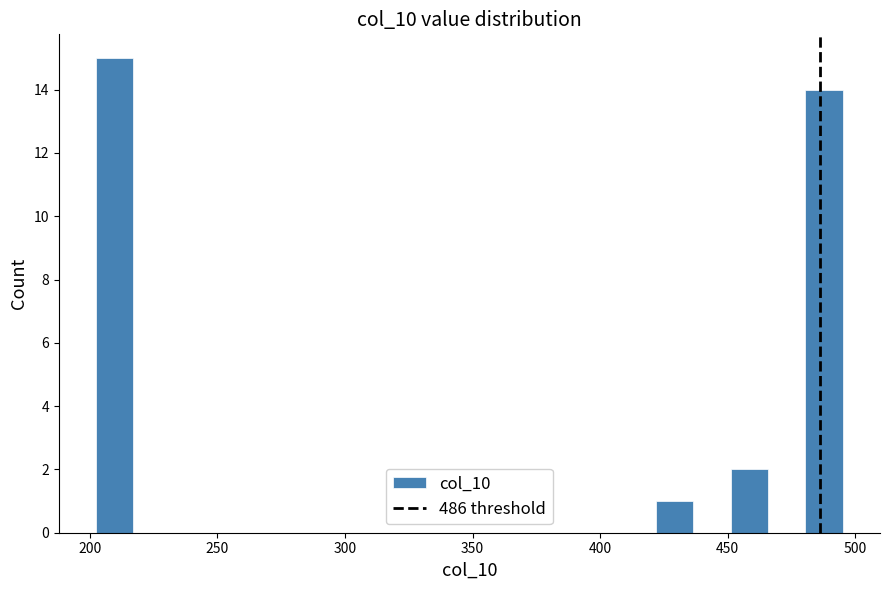

Around what value on the x-axis is the tallest bar? Give the approximate position of its centre, as read against the axis.

210